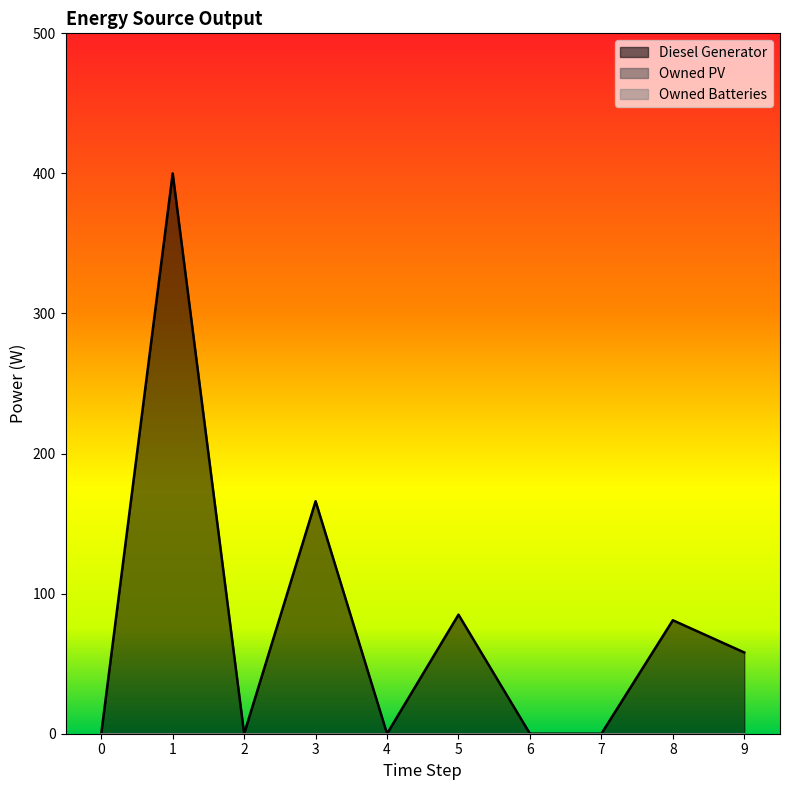

List the series in order of their peak value, lowest first.

Owned PV, Owned Batteries, Diesel Generator